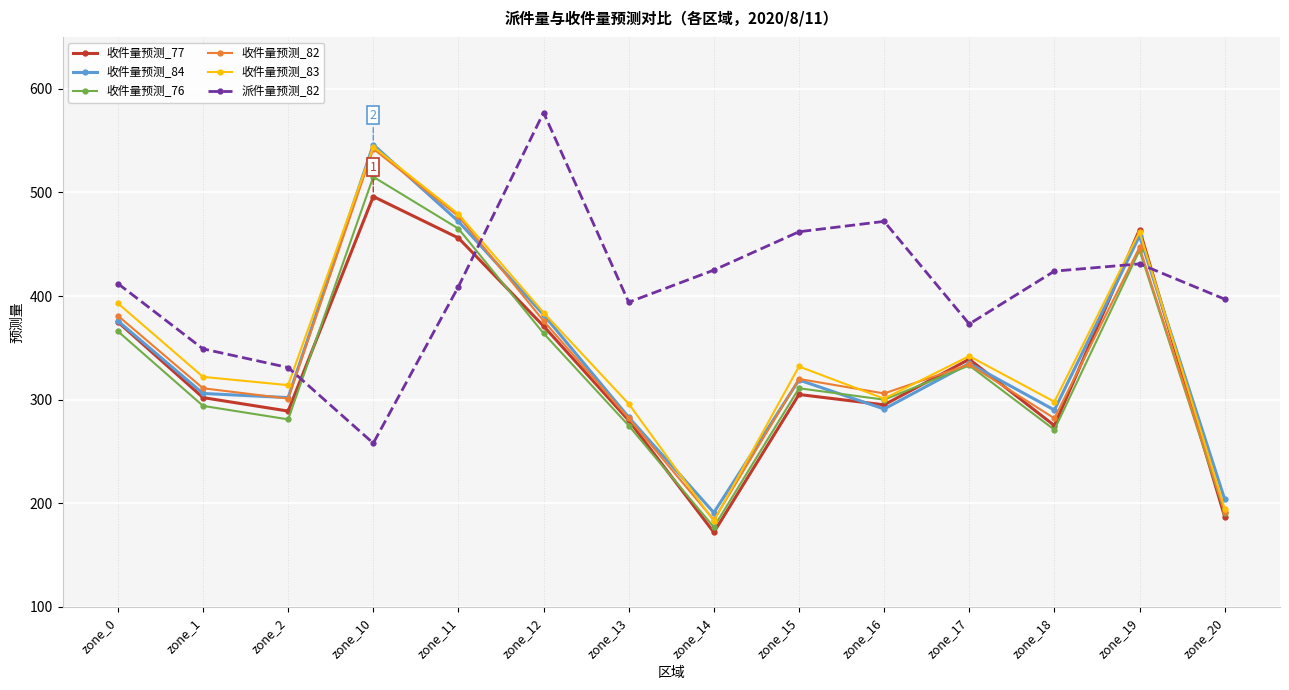

What is the difference between the second highest and second lowest values in the 收件量预测_82 series?

285